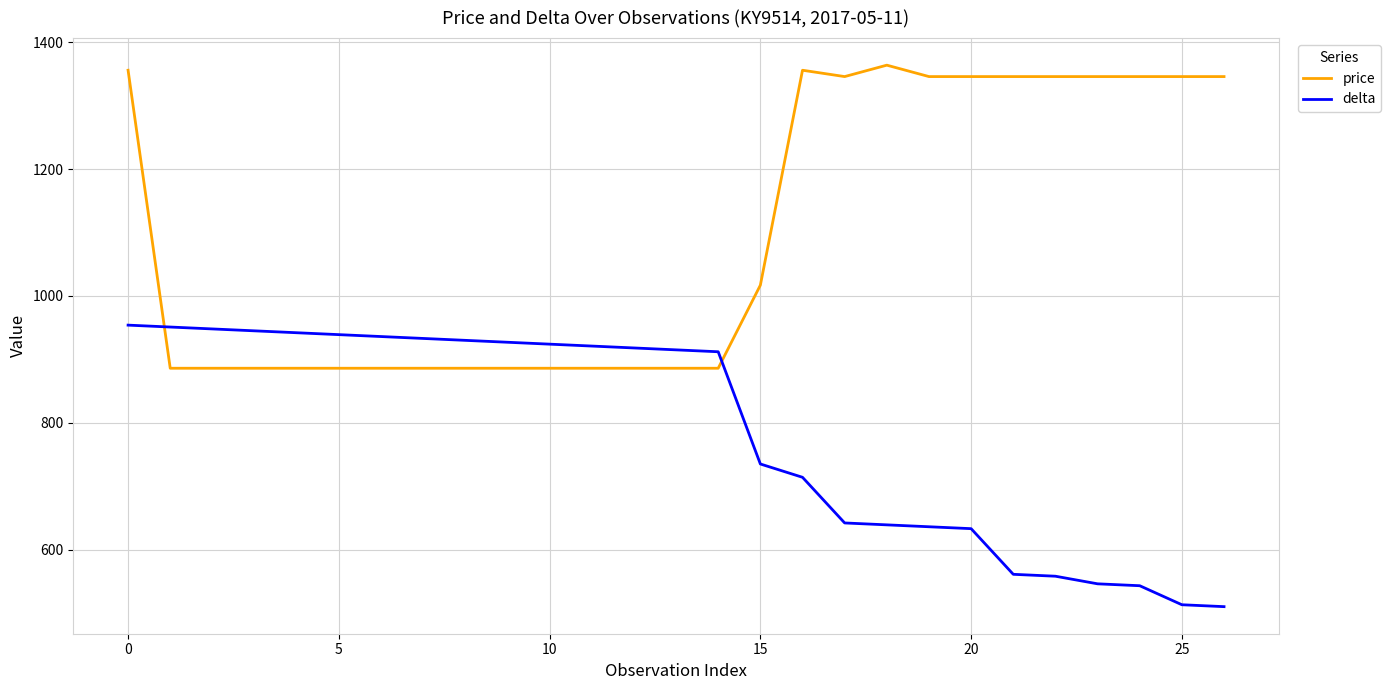

What is the difference between the maximum and minimum values in the price series?

478